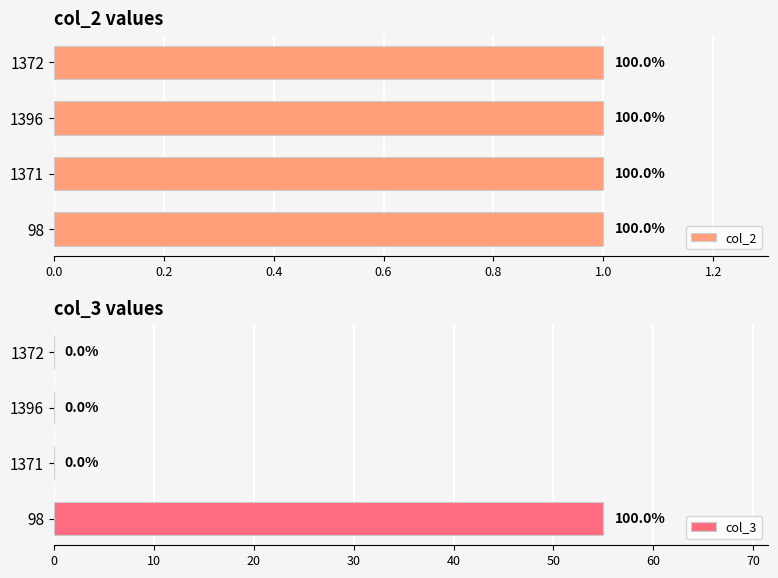

True or false: col_3 has a value of 0 at 1396.

True